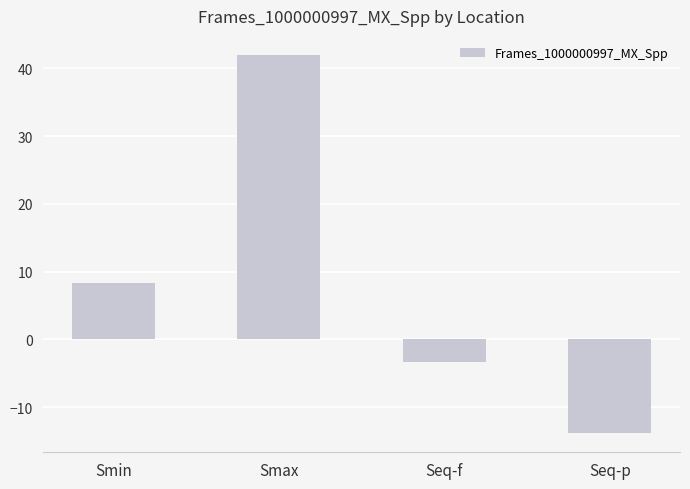

What is the average value?

8.3